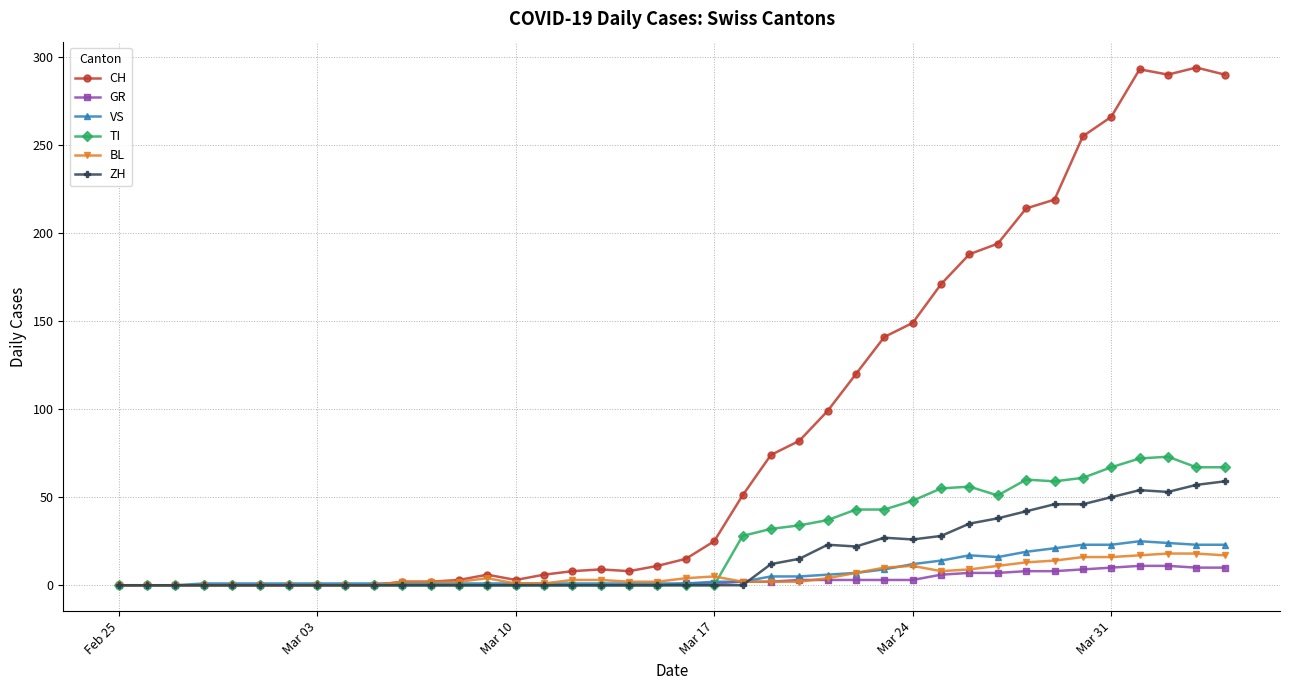

What is the maximum value for GR?

11